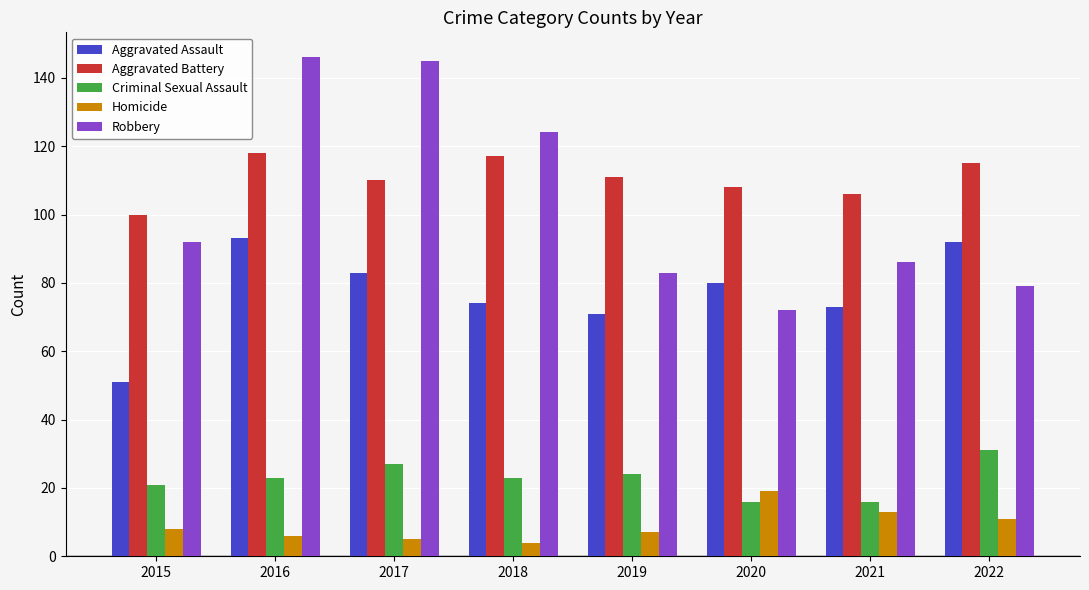

Is it true that Aggravated Assault equals 83 at 2017?

True